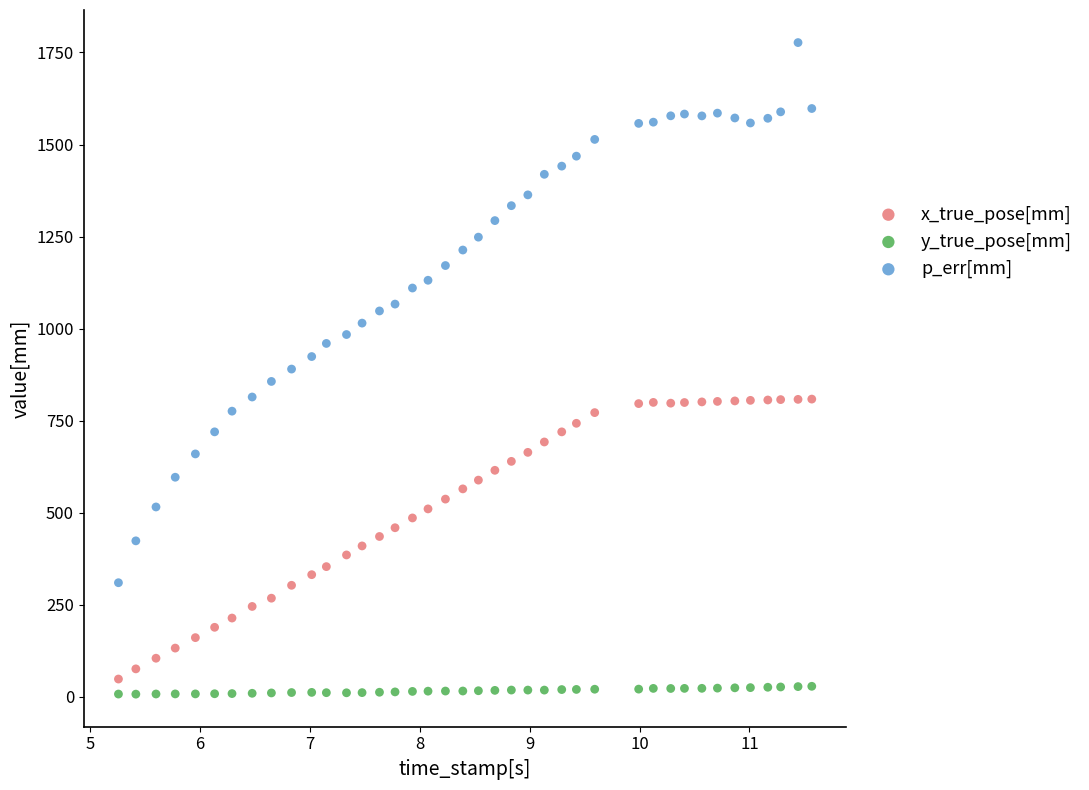

Which series has the largest Y range (max minus min)?

p_err[mm]